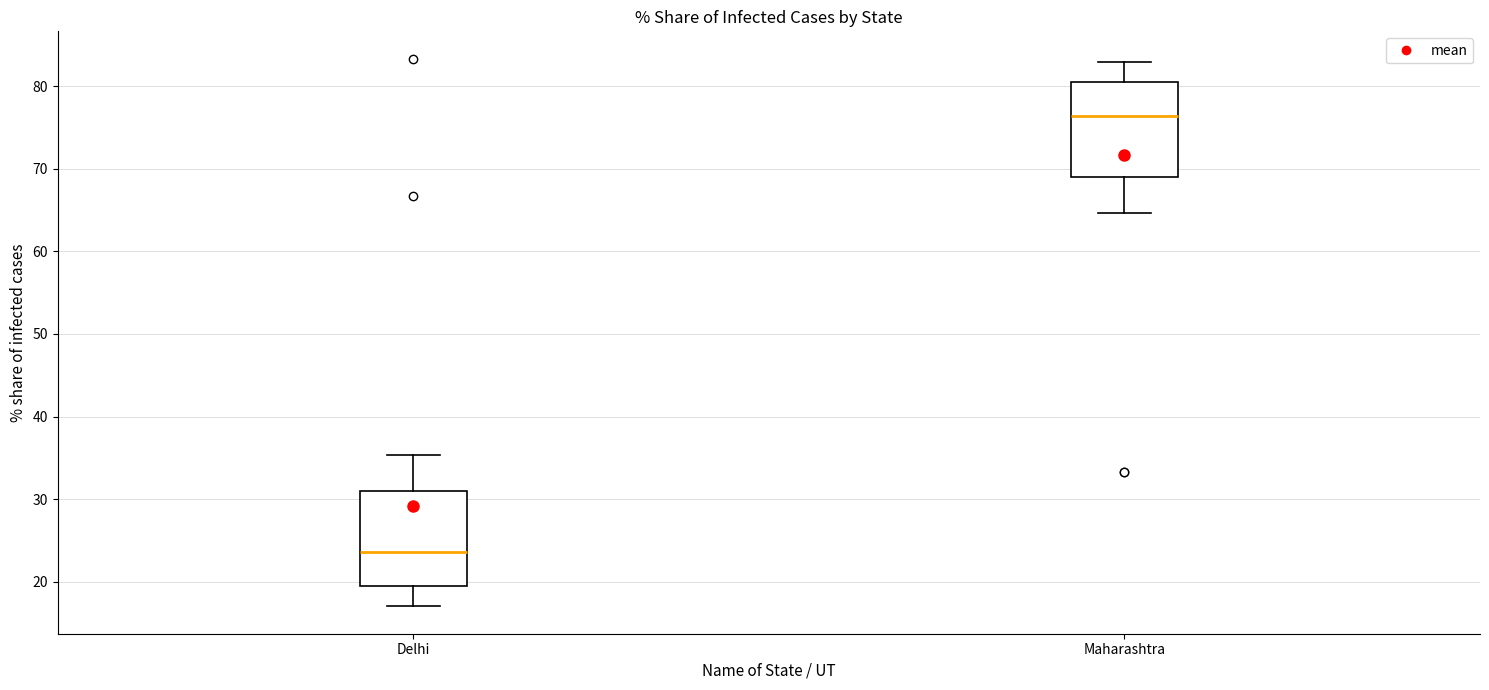

Which box has the highest median line?

Maharashtra